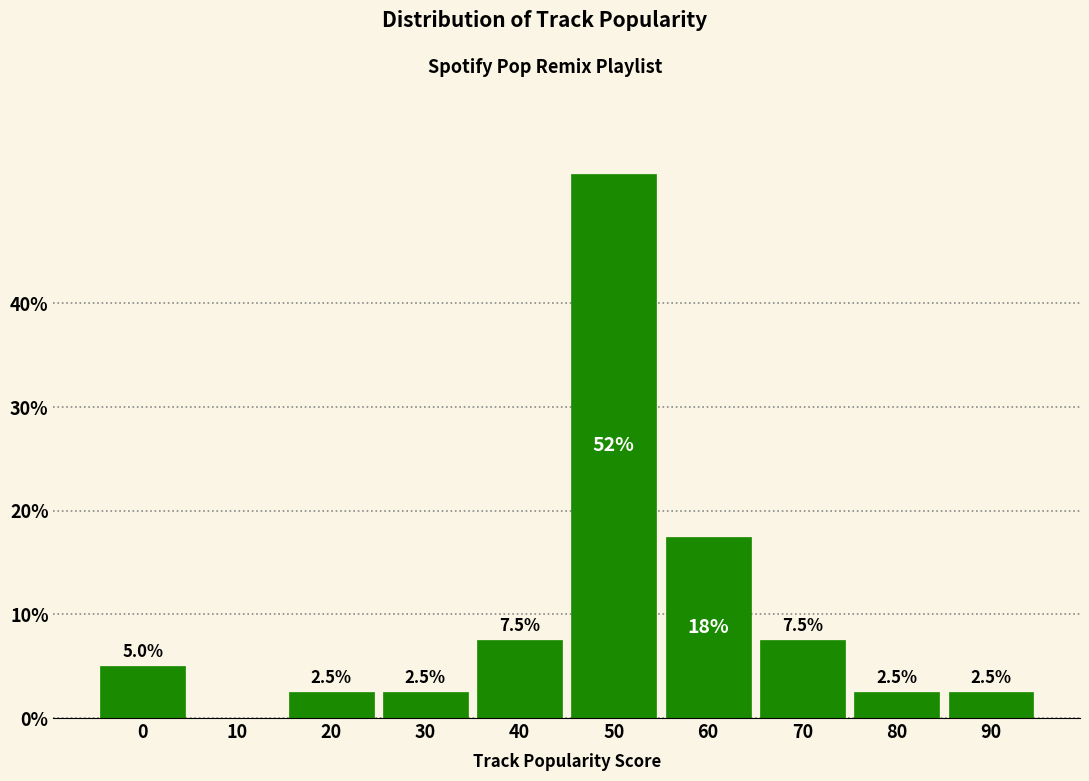

Reading left to right, what are all the values shown in this chart?

0=5.0	10=0.0	20=2.5	30=2.5	40=7.5	50=52.5	60=17.5	70=7.5	80=2.5	90=2.5